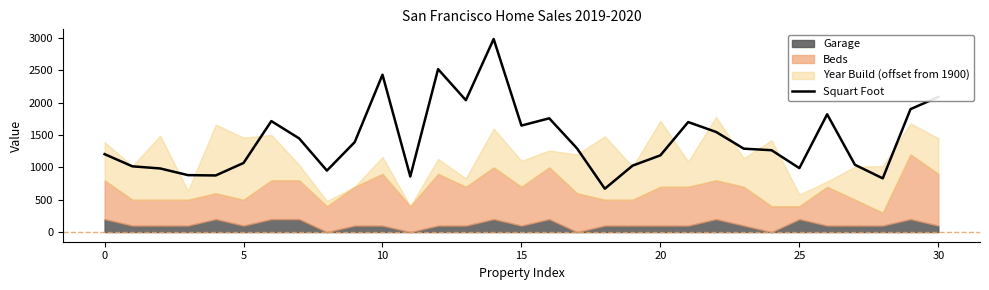

Reading left to right, extract all data points from this chart.

1204	1016	983	880	875	1068	1715	1448	950	1390	2432	859	2518	2038	2984	1646	1758	1293	670	1027	1186	1700	1548	1289	1265	988	1820	1040	830	1900	2088